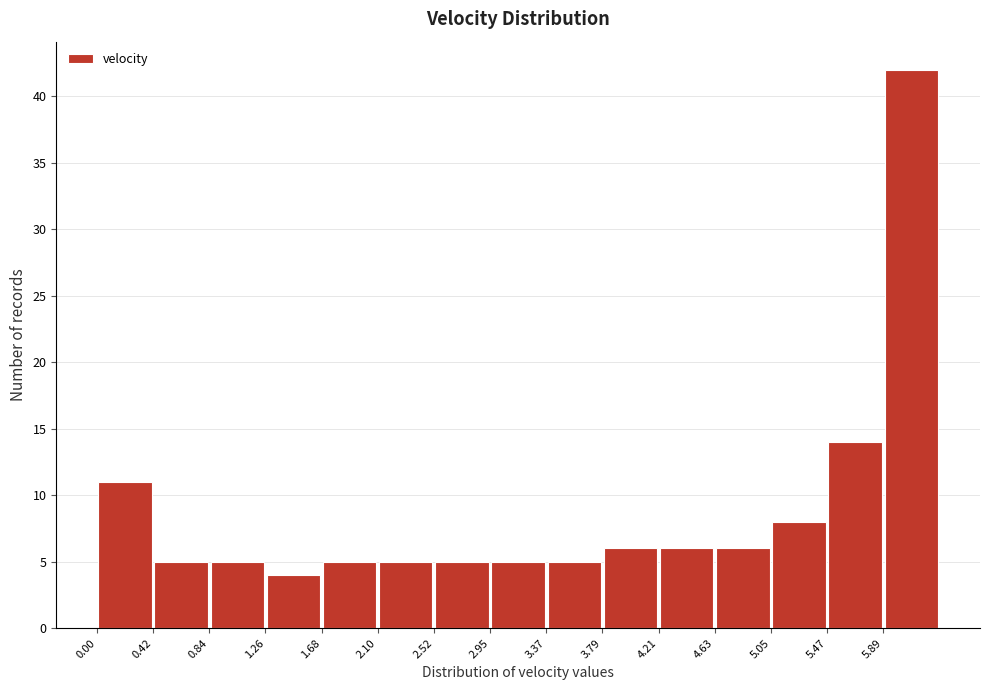

Reading left to right, list every bar in this chart as the range it spans on the x-axis followed by its height. Neither the bar edges nor the heights are printed on the chart, so give them approximately, as read against the axes.

0.00 to 0.40: 11
0.40 to 0.85: 5
0.85 to 1.25: 5
1.25 to 1.70: 4
1.70 to 2.10: 5
2.10 to 2.50: 5
2.50 to 2.95: 5
2.95 to 3.35: 5
3.35 to 3.80: 5
3.80 to 4.20: 6
4.20 to 4.65: 6
4.65 to 5.05: 6
5.05 to 5.45: 8
5.45 to 5.90: 14
5.90 to 6.30: 42